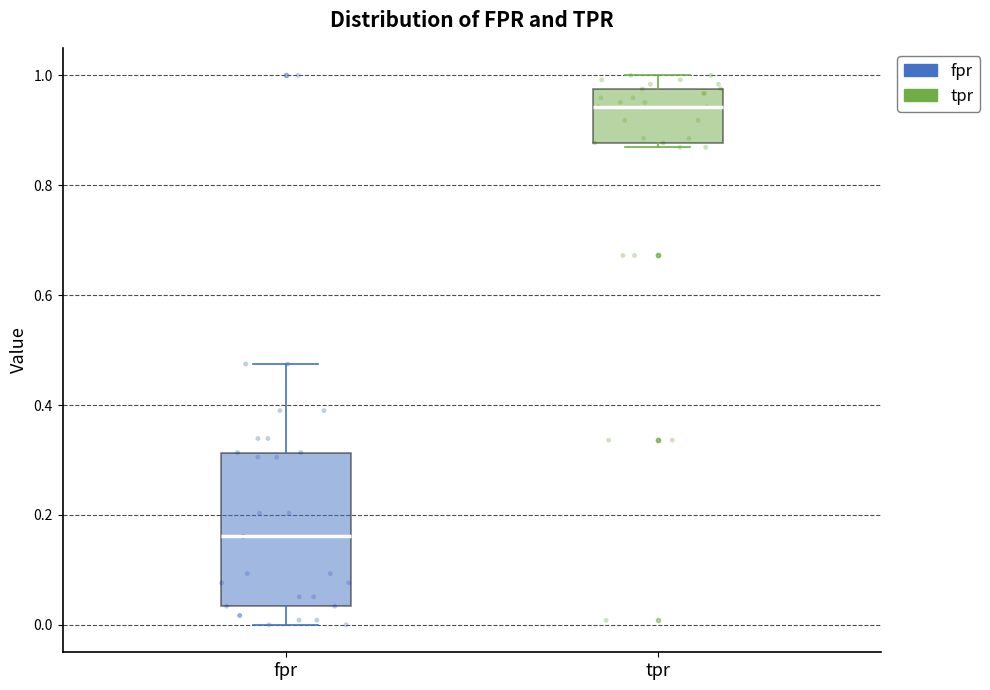

Reading left to right, read every box against the y-axis: the position of its median line, the range the box covers, and the ends of its whiskers. The values are not printed on the chart, so give them approximately, as read against the axis.

fpr: median 0.16, box 0.04 to 0.32, whiskers 0.00 to 0.48
tpr: median 0.94, box 0.88 to 0.98, whiskers 0.86 to 1.00